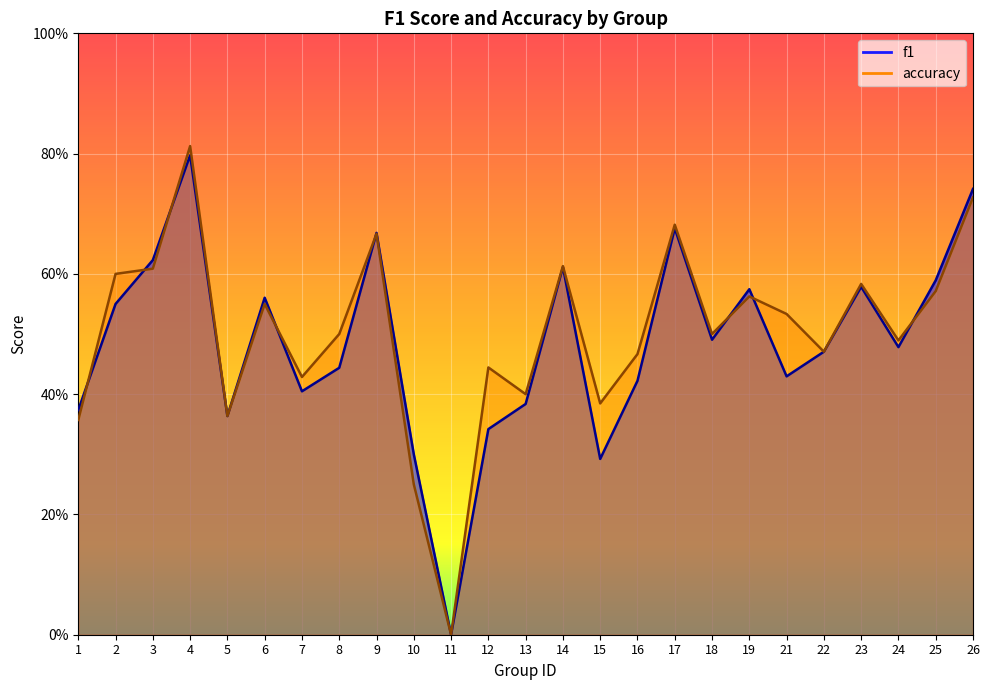

Is the value of f1 at 14 greater than the value of accuracy at 10?

Yes